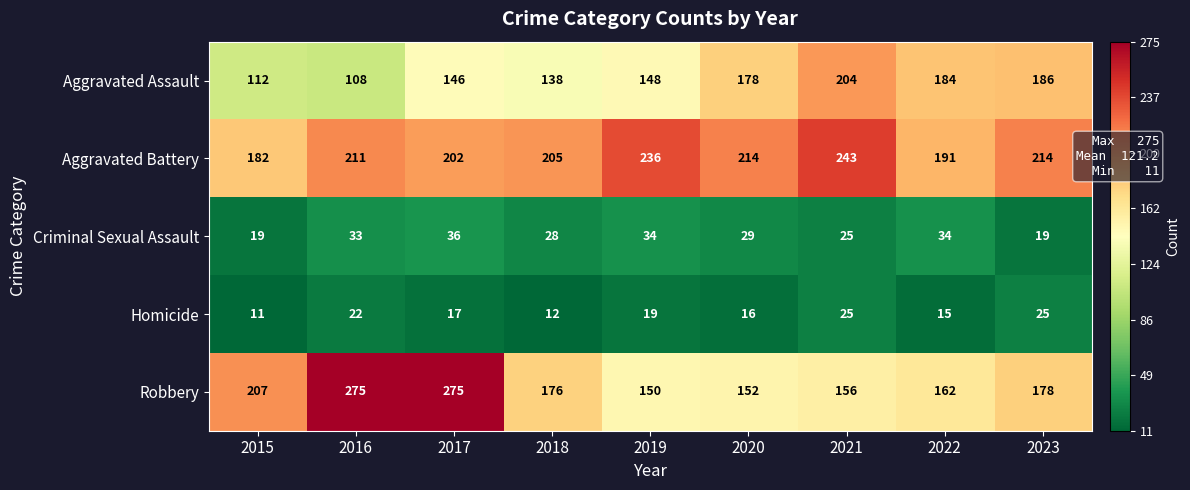

Count the number of data series in this chart.

5